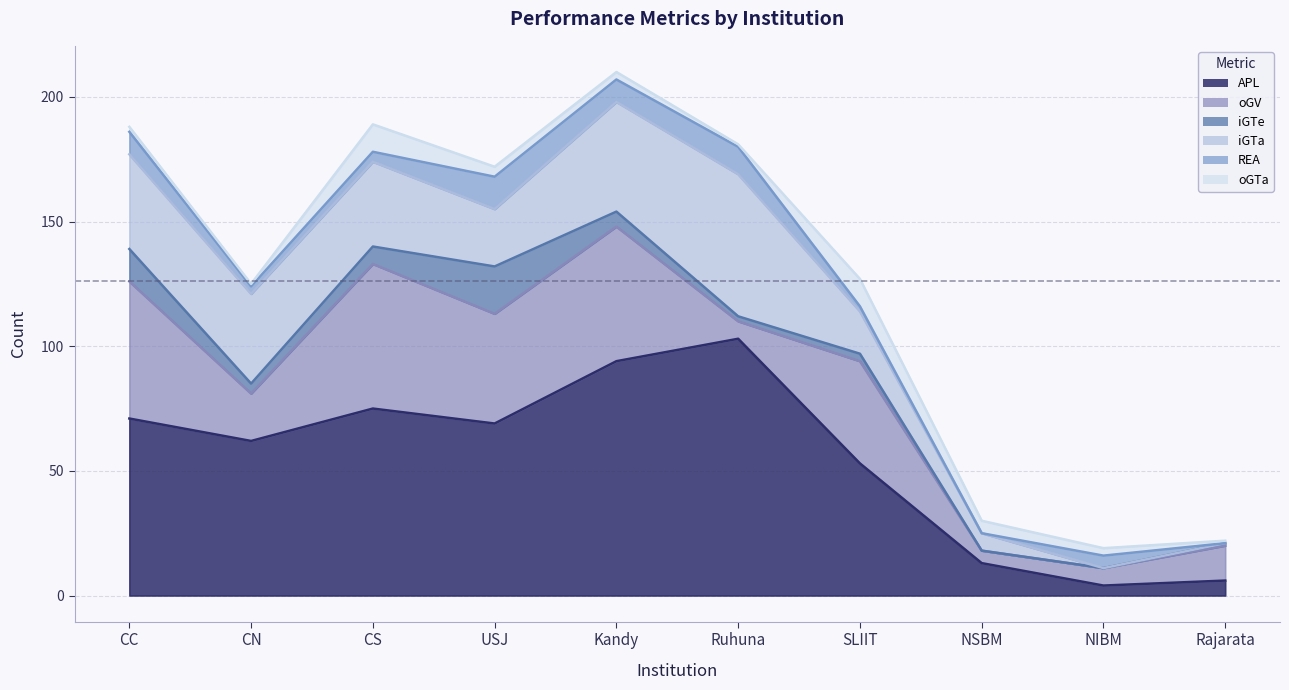

List the series in order of their peak value, highest first.

APL, oGV, iGTa, iGTe, REA, oGTa